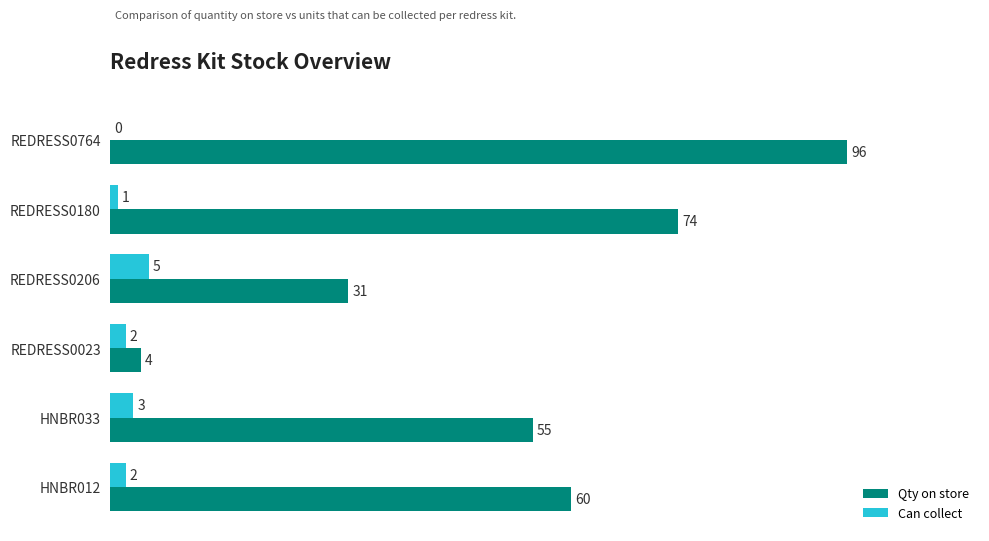

Count the Qty on store values in the range 31 to 74.

4